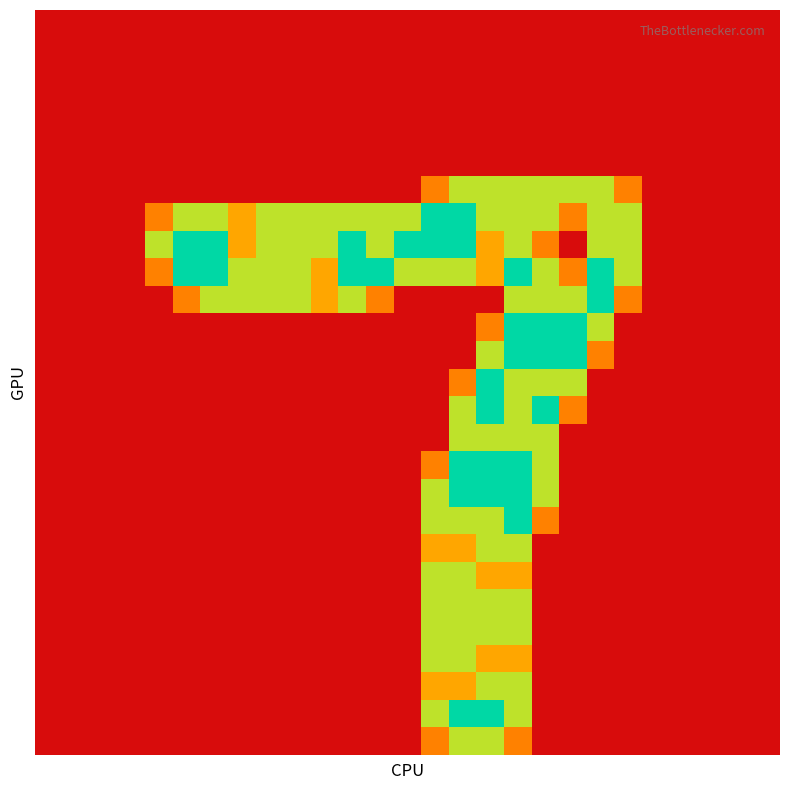

What is the greatest value displayed?

2.0